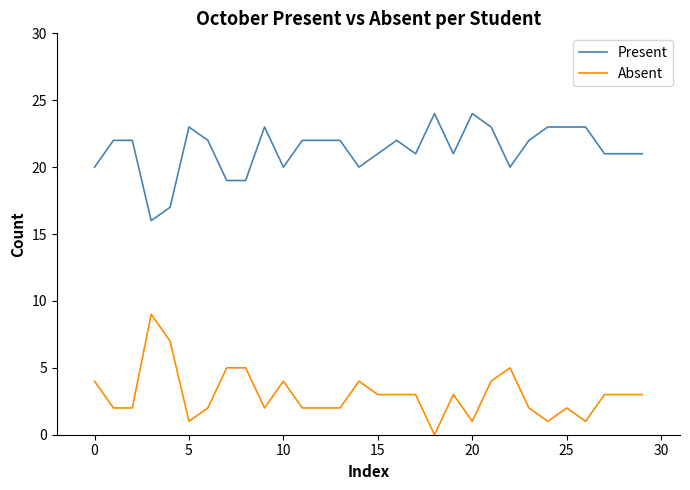

Reading right to left, what are all the values shown in this chart?

Present: 21	21	21	23	23	23	22	20	23	24	21	24	21	22	21	20	22	22	22	20	23	19	19	22	23	17	16	22	22	20
Absent: 3	3	3	1	2	1	2	5	4	1	3	0	3	3	3	4	2	2	2	4	2	5	5	2	1	7	9	2	2	4